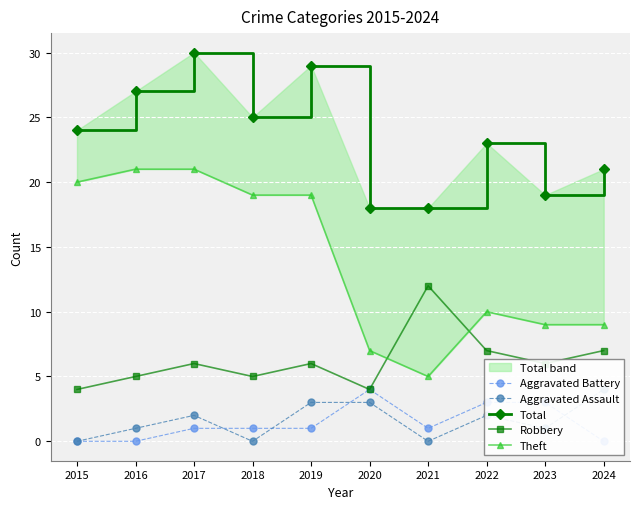

True or false: Theft and Total cross at least once.

False